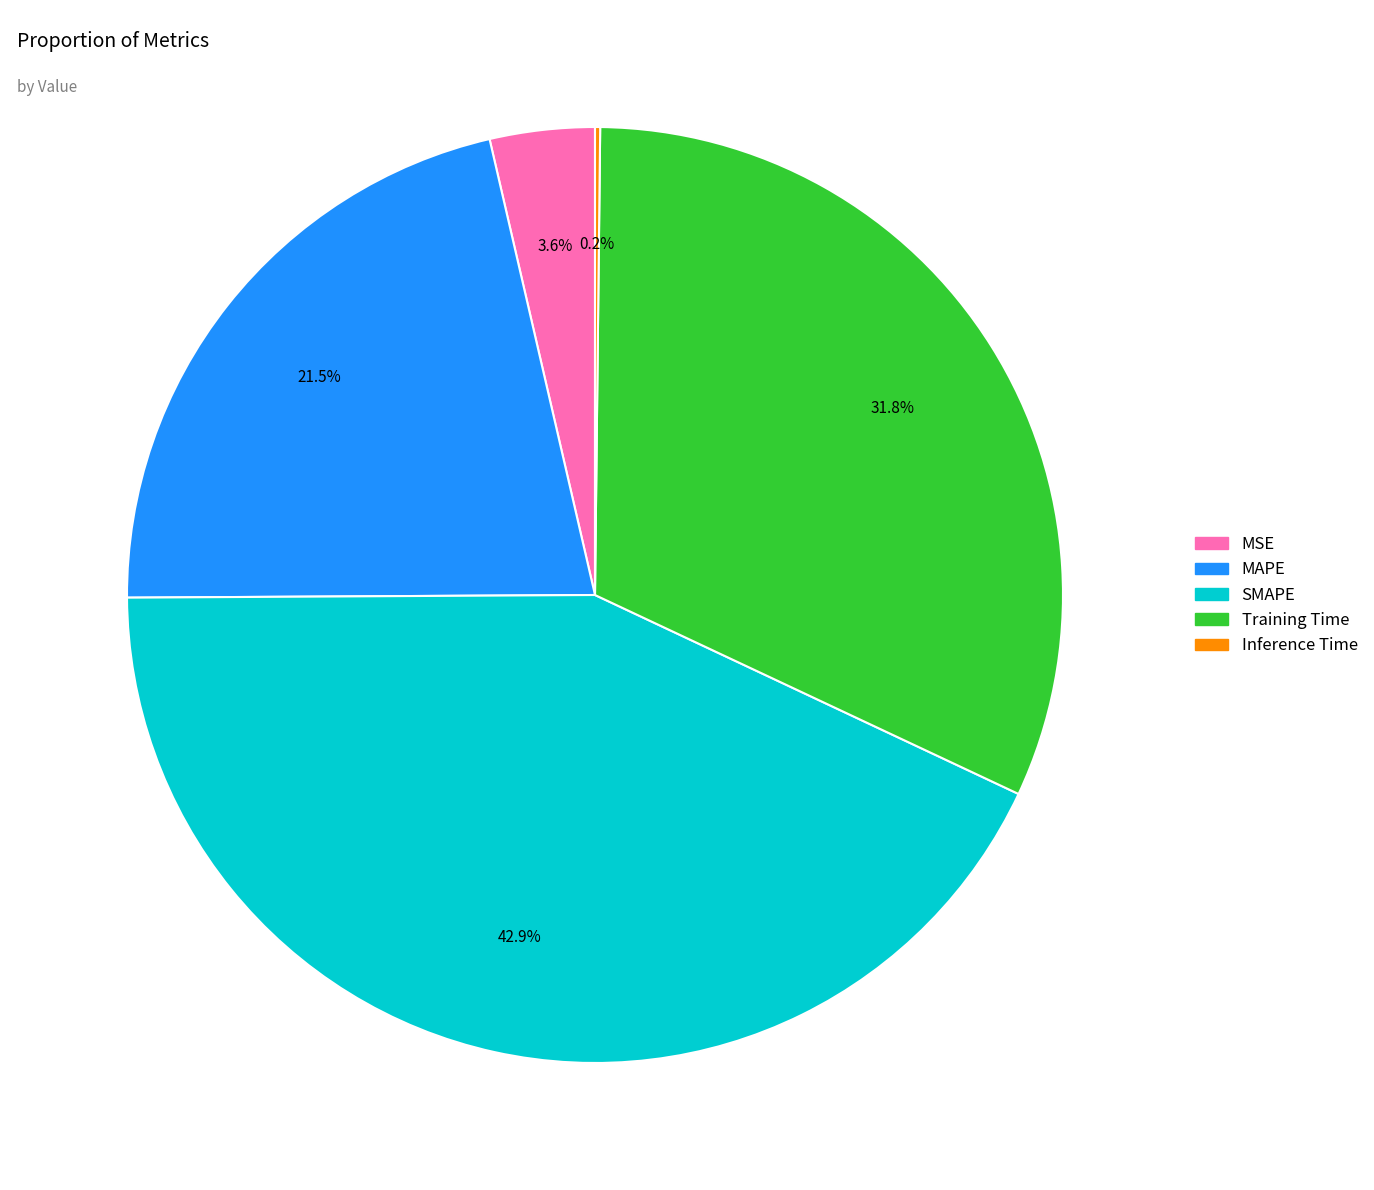

To the nearest percent, what is the average slice percentage?

20%